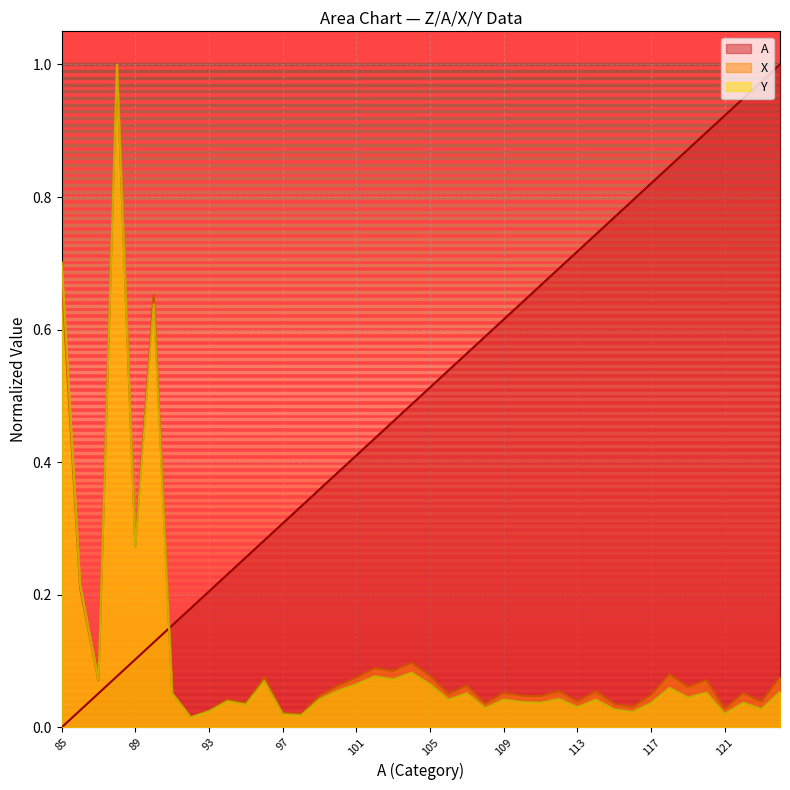

True or false: A has a value of 0.4 at 121.

False